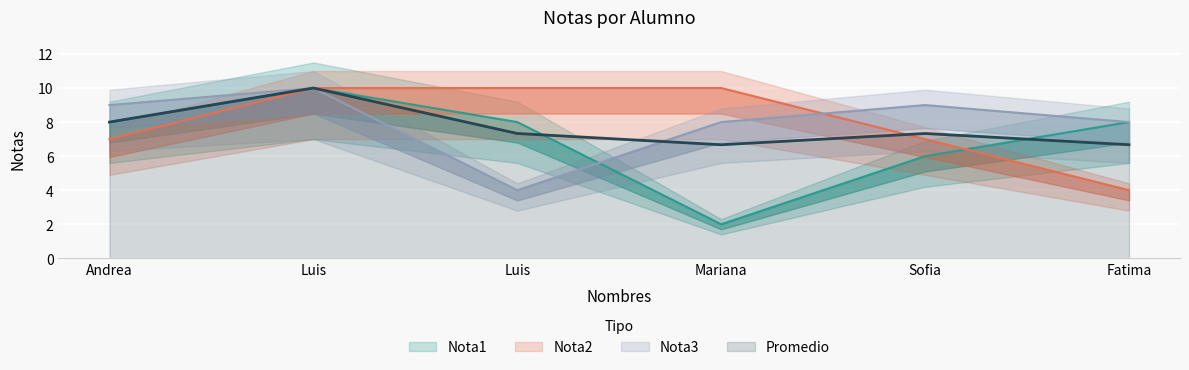

List the labels in order of Nota3 value, largest first.

Luis, Andrea, Sofia, Mariana, Fatima, Luis